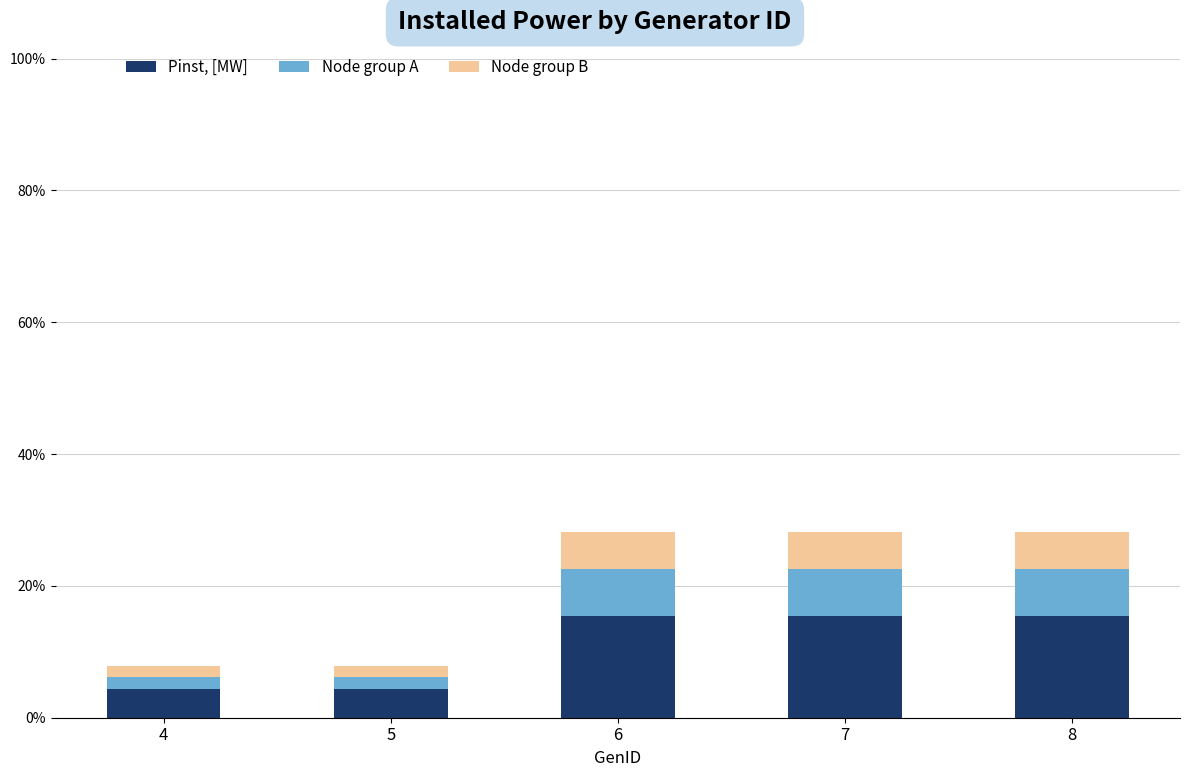

Reading left to right, transcribe the values for Pinst, [MW].

4.3	4.3	15.5	15.5	15.5